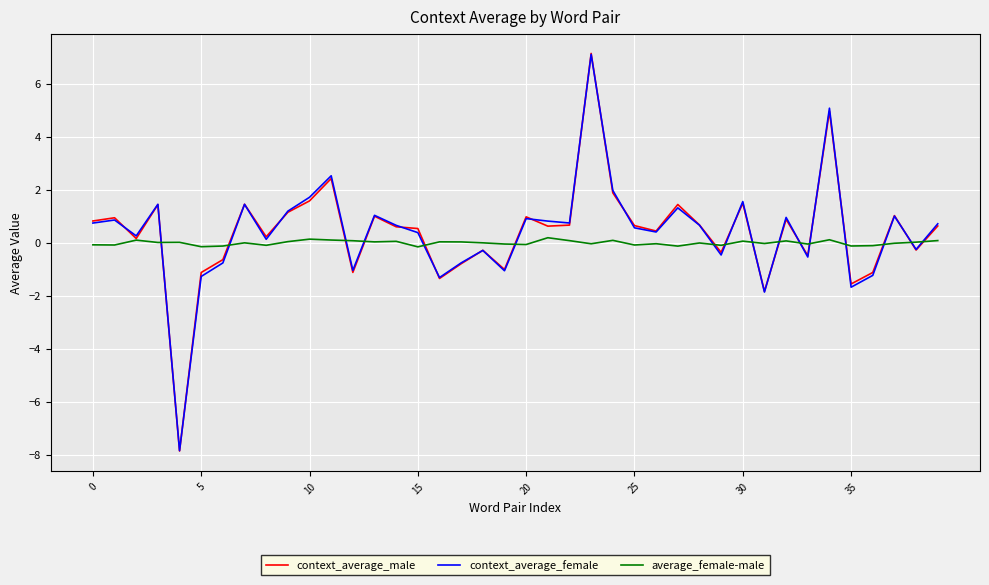

What is the smallest value displayed?

-7.9